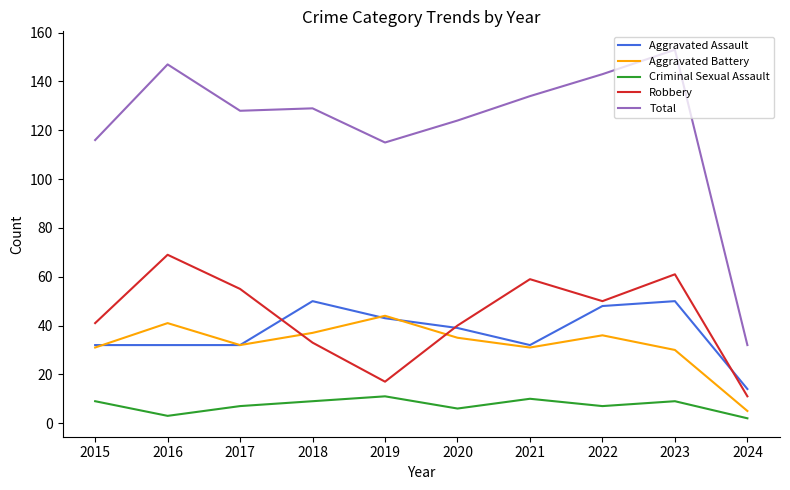

Is the value of Aggravated Assault at 2021 greater than the value of Aggravated Battery at 2022?

No